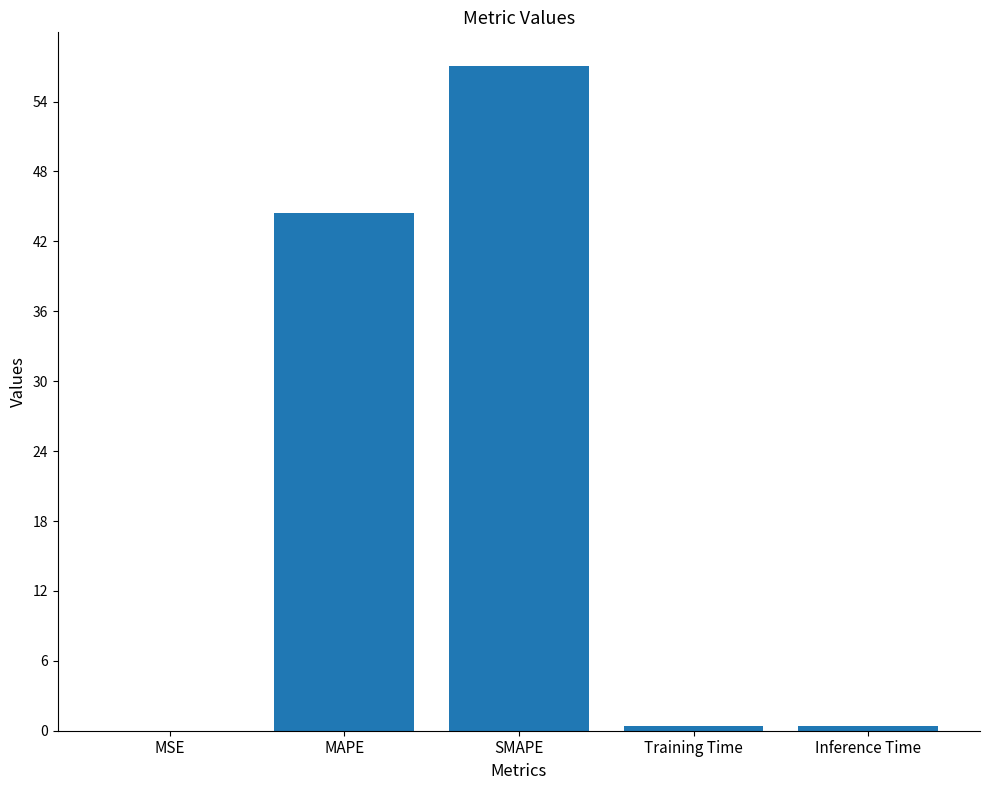

What is the change in value from MAPE to SMAPE?

+12.7